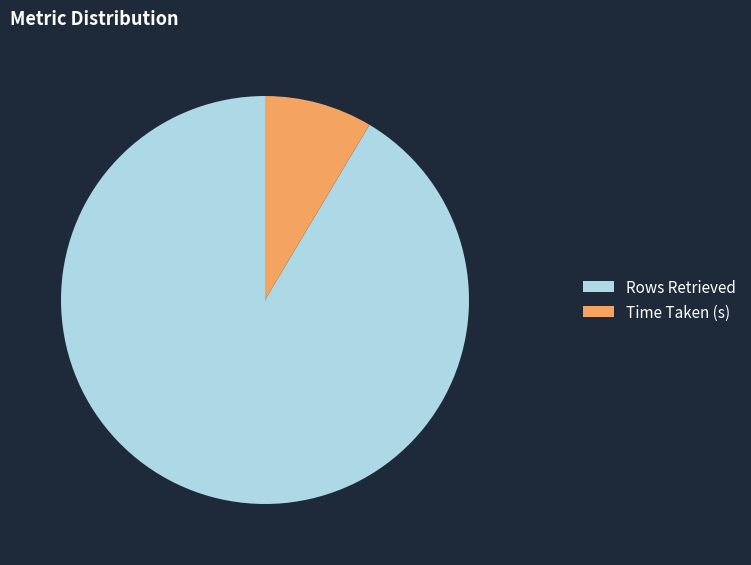

Between Rows Retrieved and Time Taken (s), which is larger?

Rows Retrieved